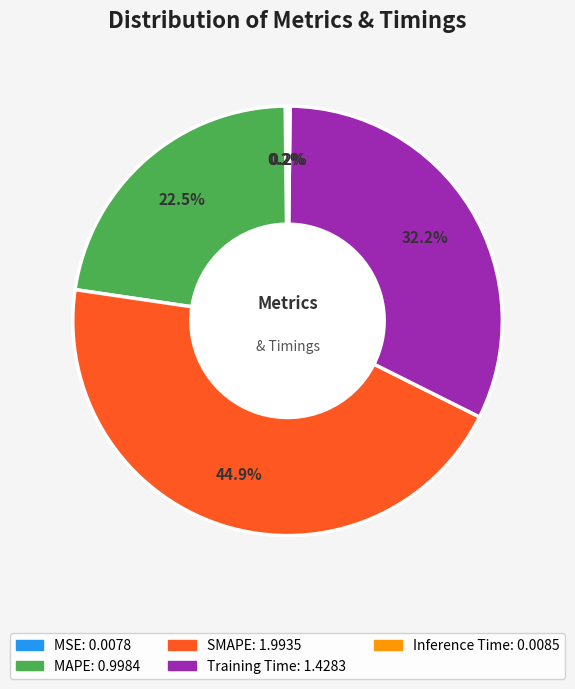

Approximately how many times larger is the value at SMAPE compared to Training Time?

1.4